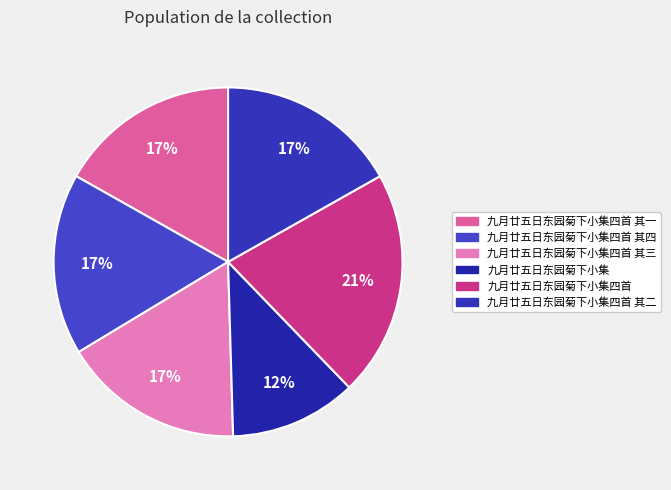

What is the ratio of the value at 九月廿五日东园菊下小集四首 to the value at 九月廿五日东园菊下小集四首 其一?

1.2